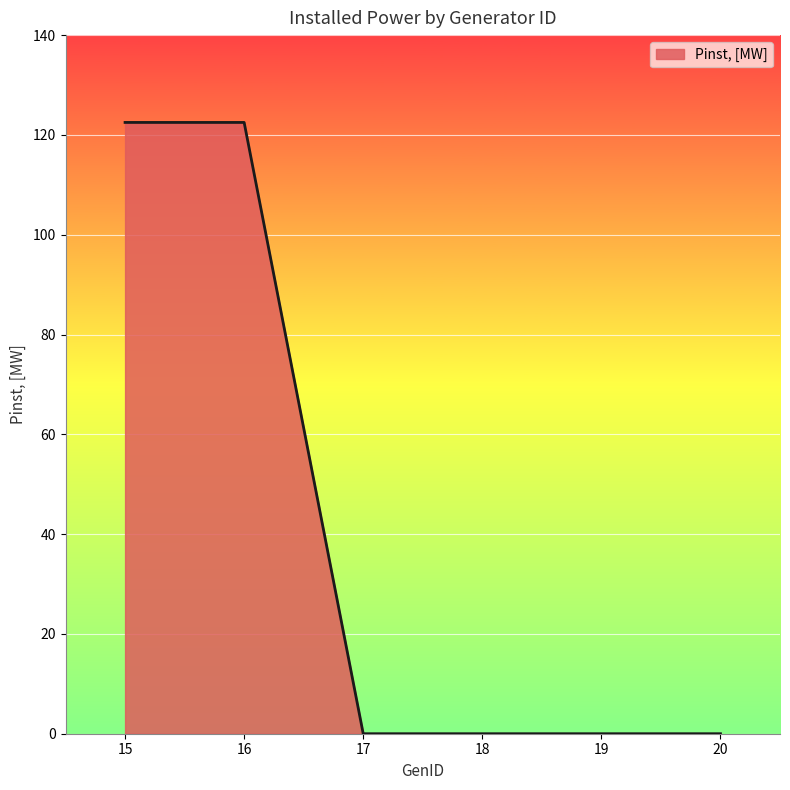

What is the difference between the maximum and minimum values?

122.5